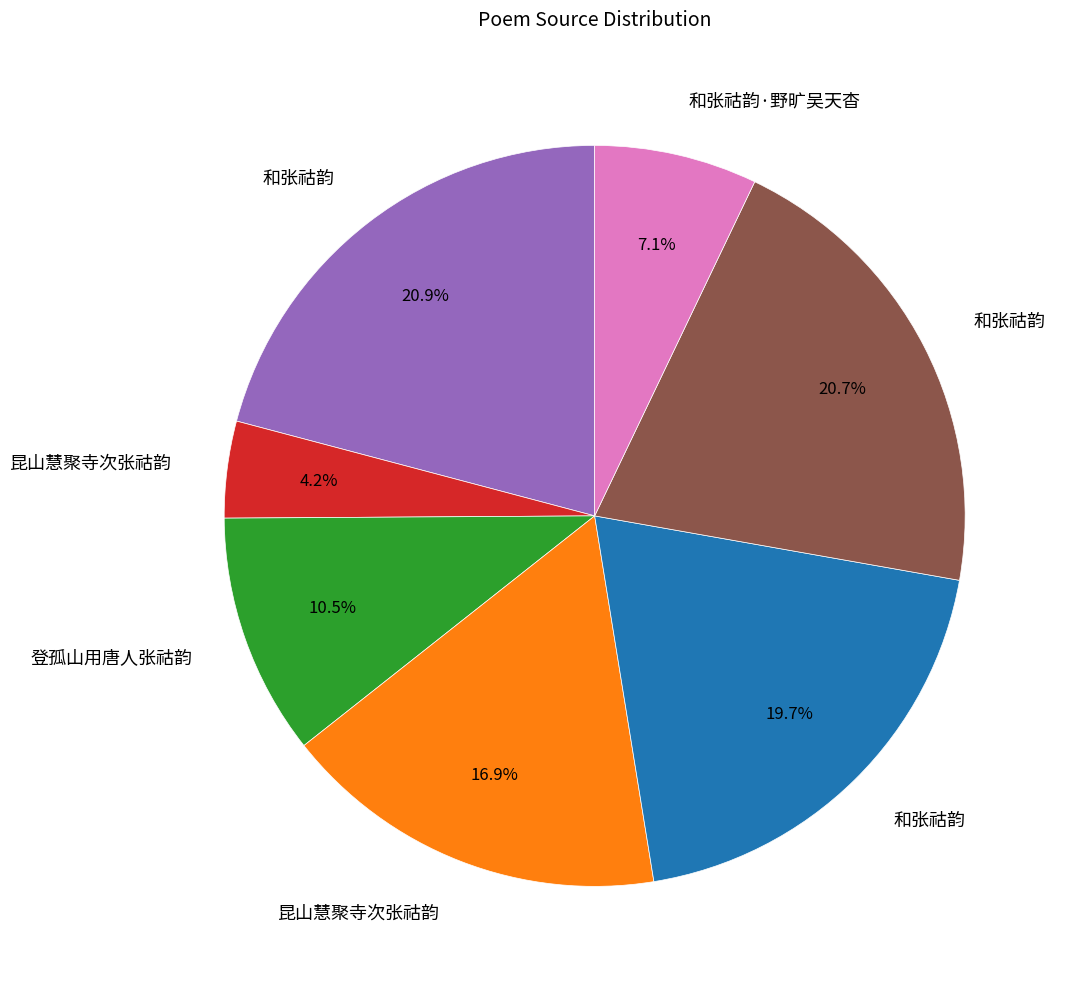

Does any single category account for the majority?

No